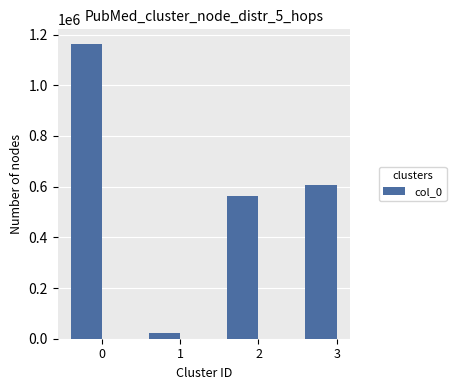

List the labels in order of value, smallest first.

1, 2, 3, 0